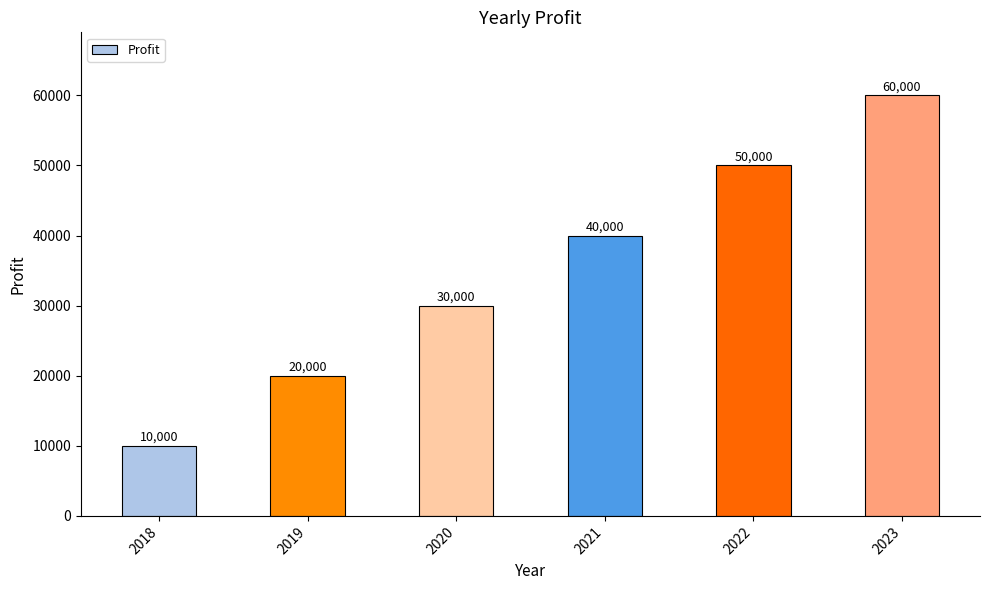

Count the values in the range 20000 to 50000.

4